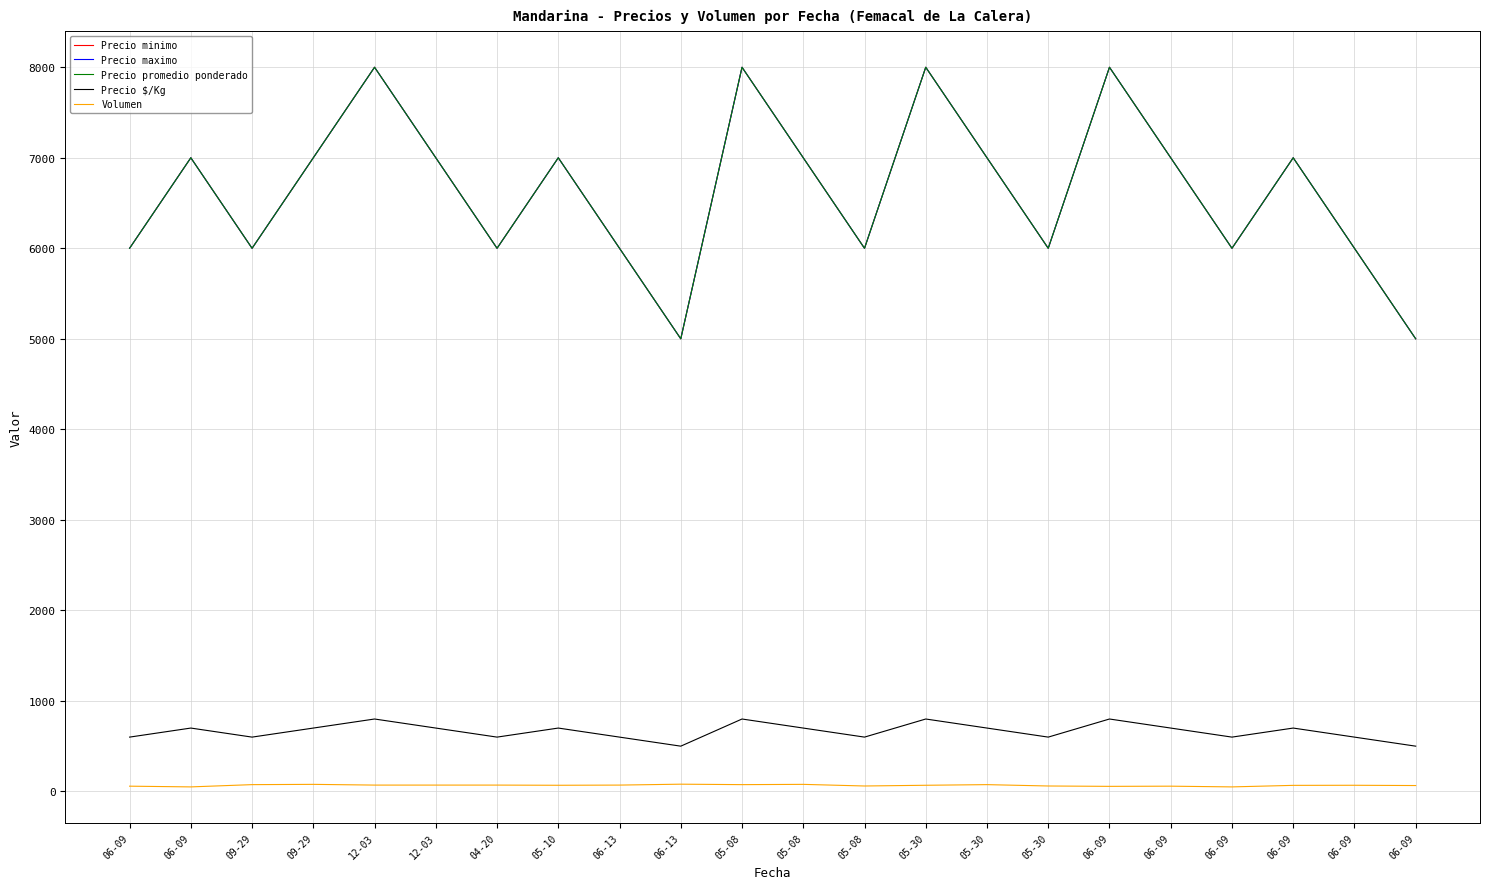

Does the chart display data point markers on the line(s)?

No